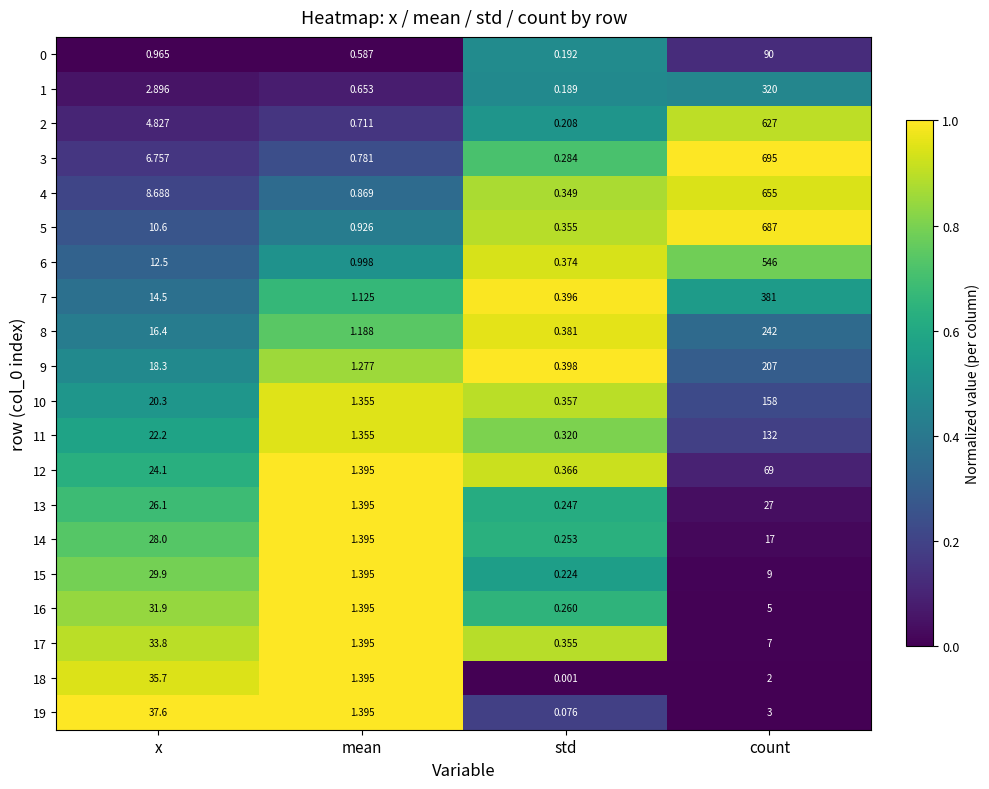

Which series changed the most between mean and std?

18